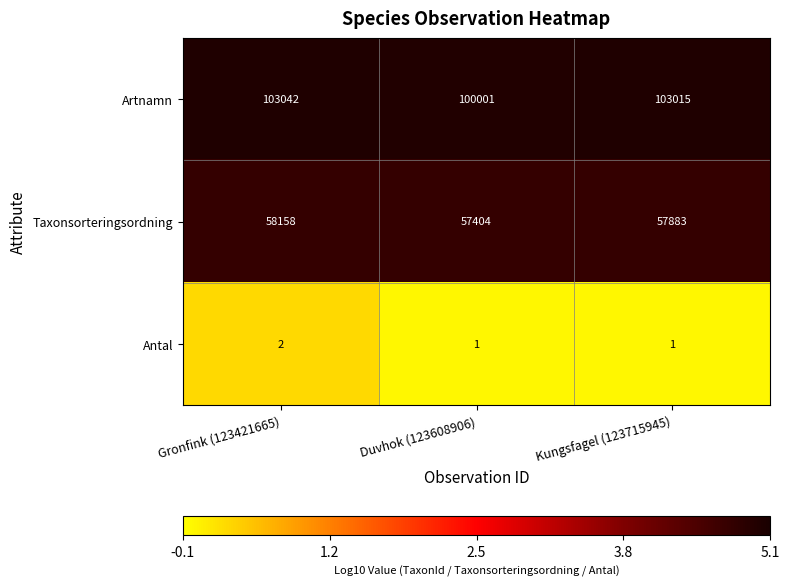

What is the minimum value for Artnamn?

100001